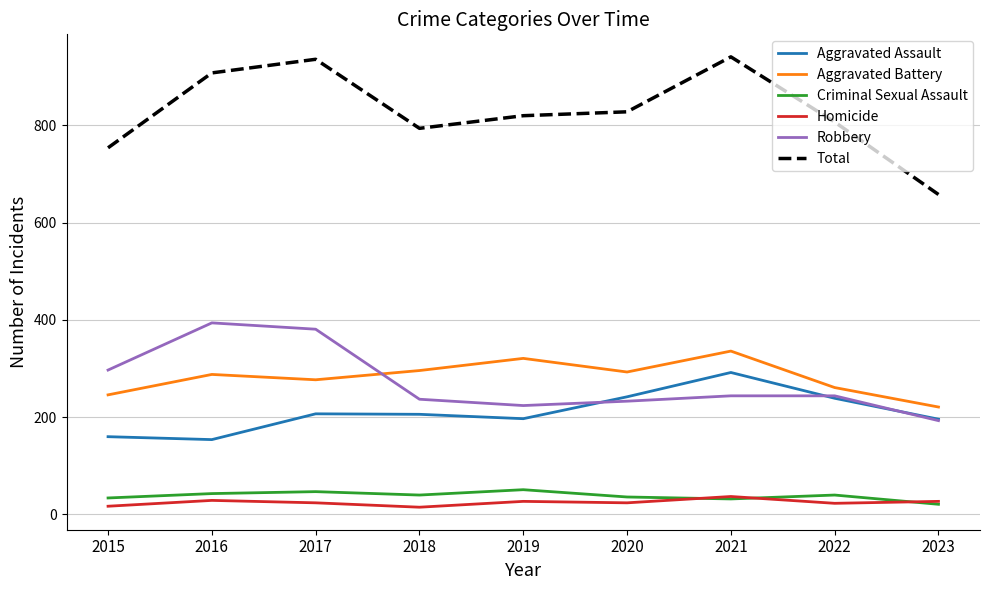

What is the sum of all Aggravated Assault values?

1893